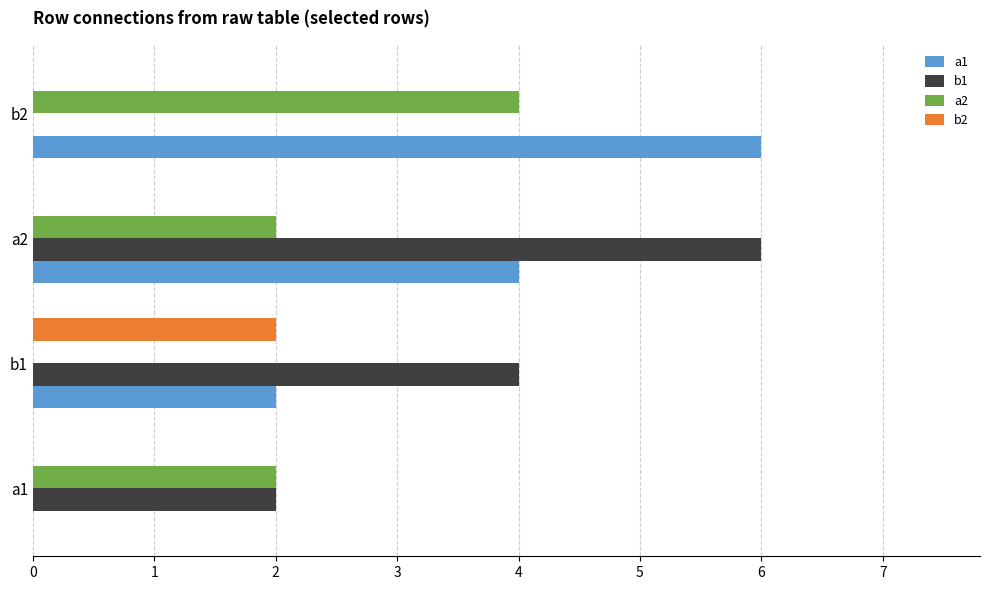

Where is a1 nearest to the value 3?

b1